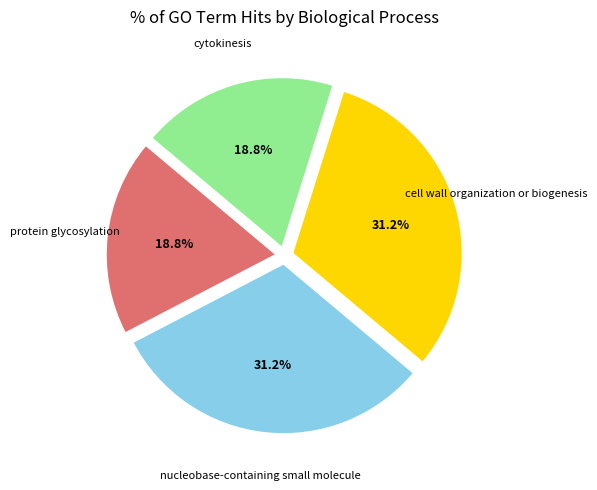

Is there any slice that represents more than half of the pie?

No